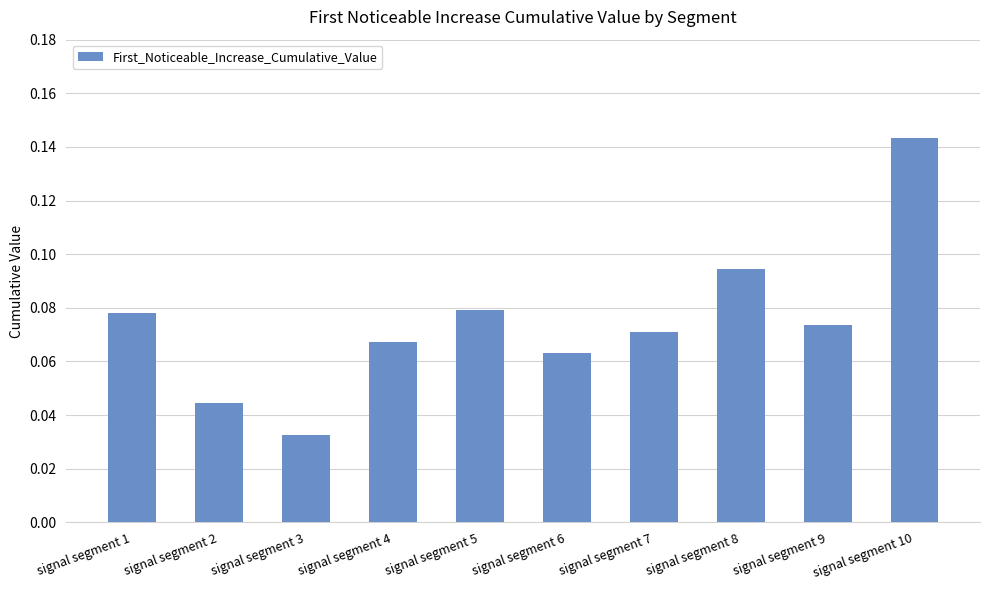

At which category does the chart reach its peak across all series?

signal segment 10